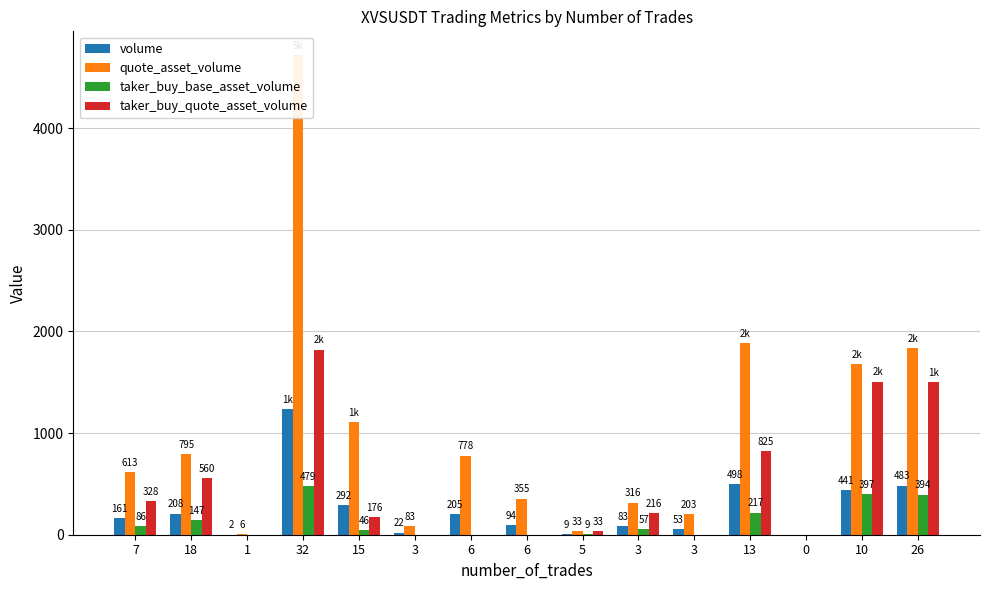

Is the value of taker_buy_quote_asset_volume at 0 greater than the value of taker_buy_base_asset_volume at 3?

No